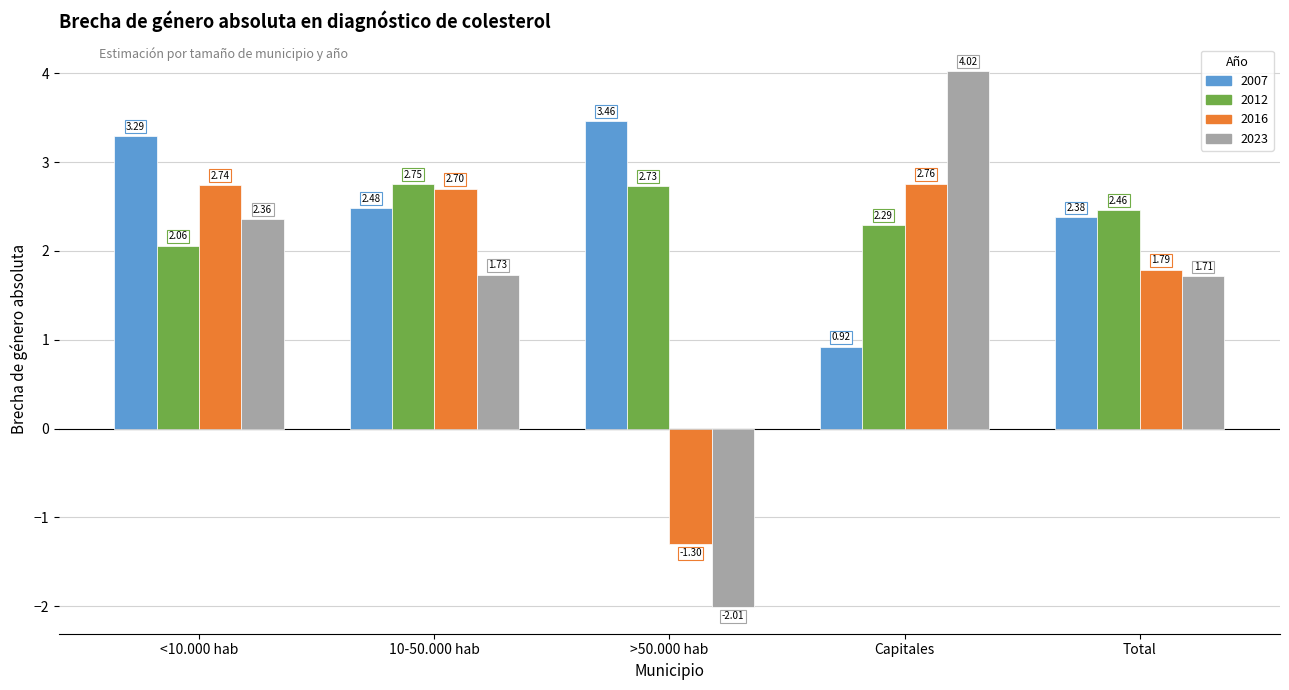

What is the difference between the highest and lowest values at 10-50.000 hab?

1.0